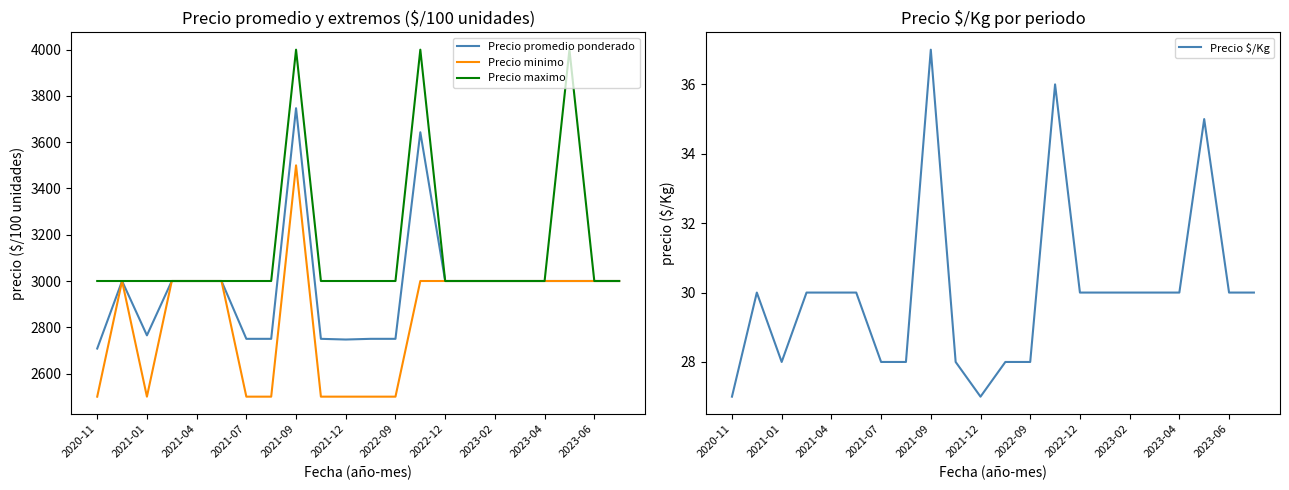

True or false: Precio promedio ponderado and Precio maximo intersect in this chart.

False